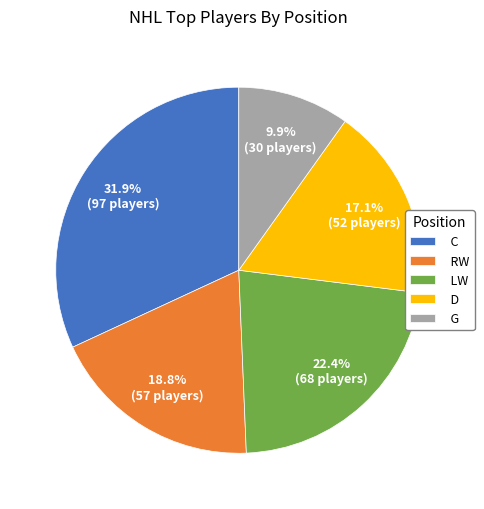

Which slice is the largest?

C